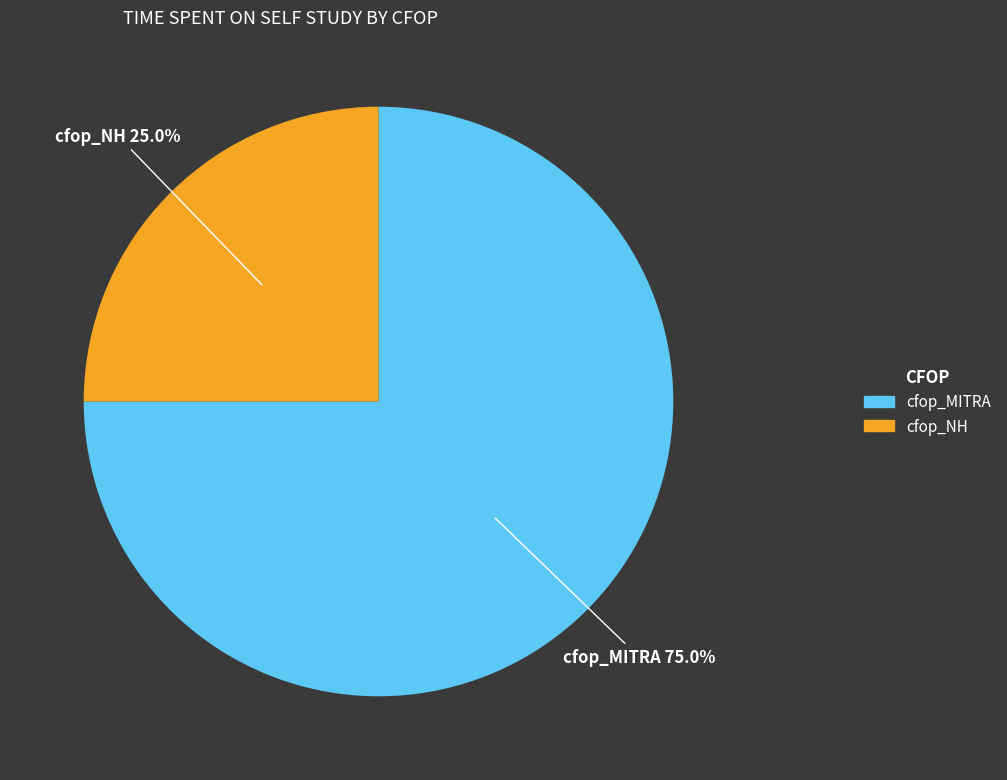

To the nearest percent, what portion does cfop_NH represent?

25%